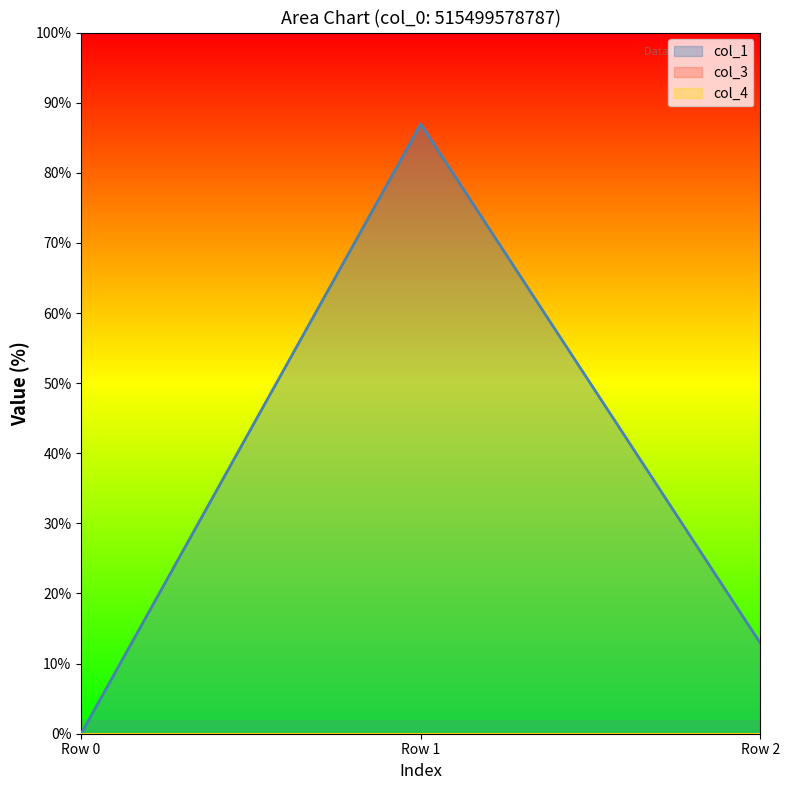

At how many categories does at least one series exceed 23?

1